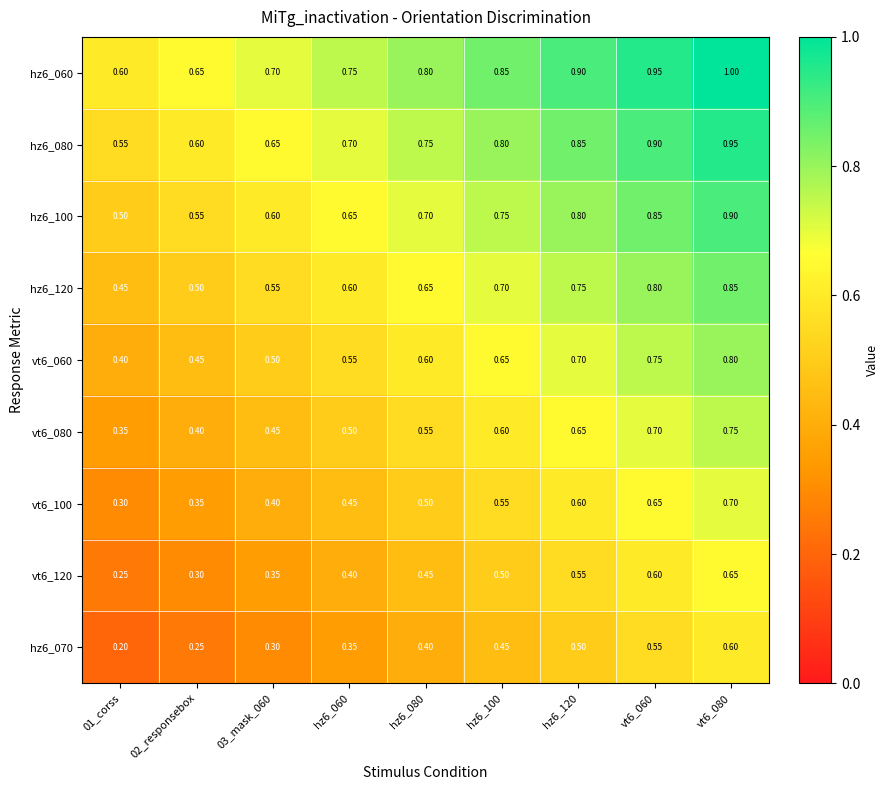

What is the spread (max minus min) of values at 03_mask_060?

0.4